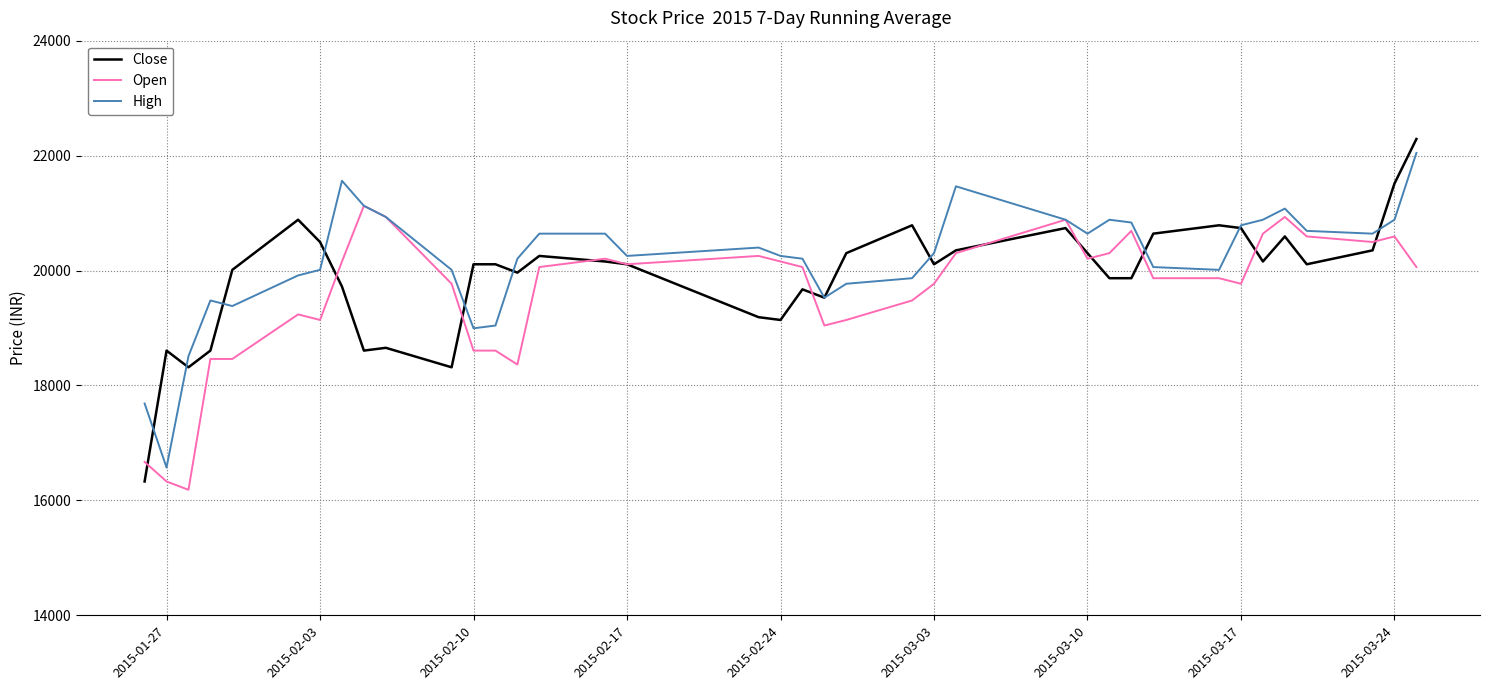

What is the maximum value for High?

22046.8